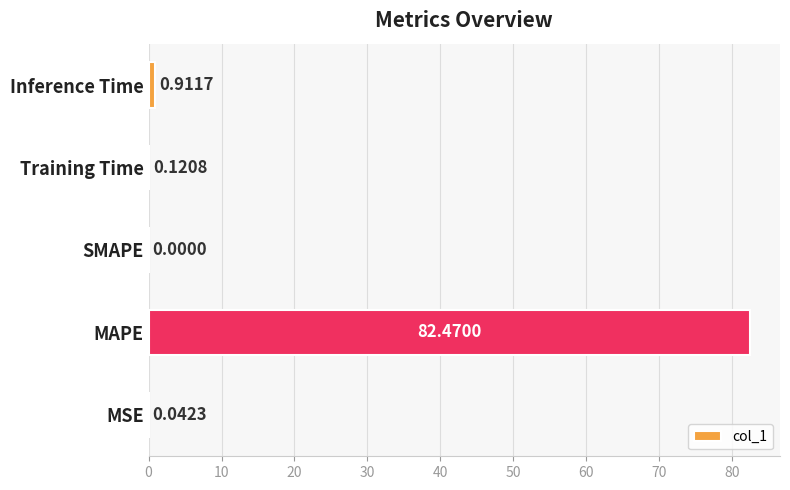

What is the maximum value shown in the chart?

82.5